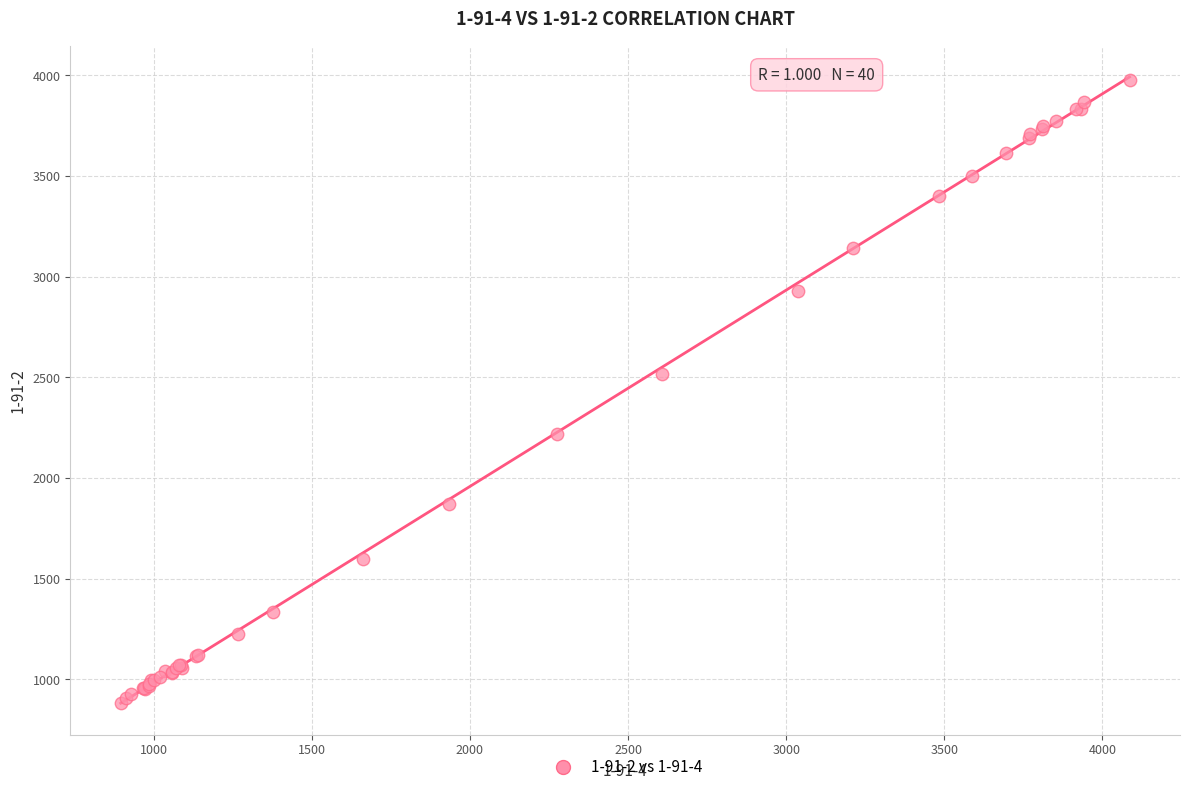

What Y value in the scatter plot is closest to 2430?

2517.8